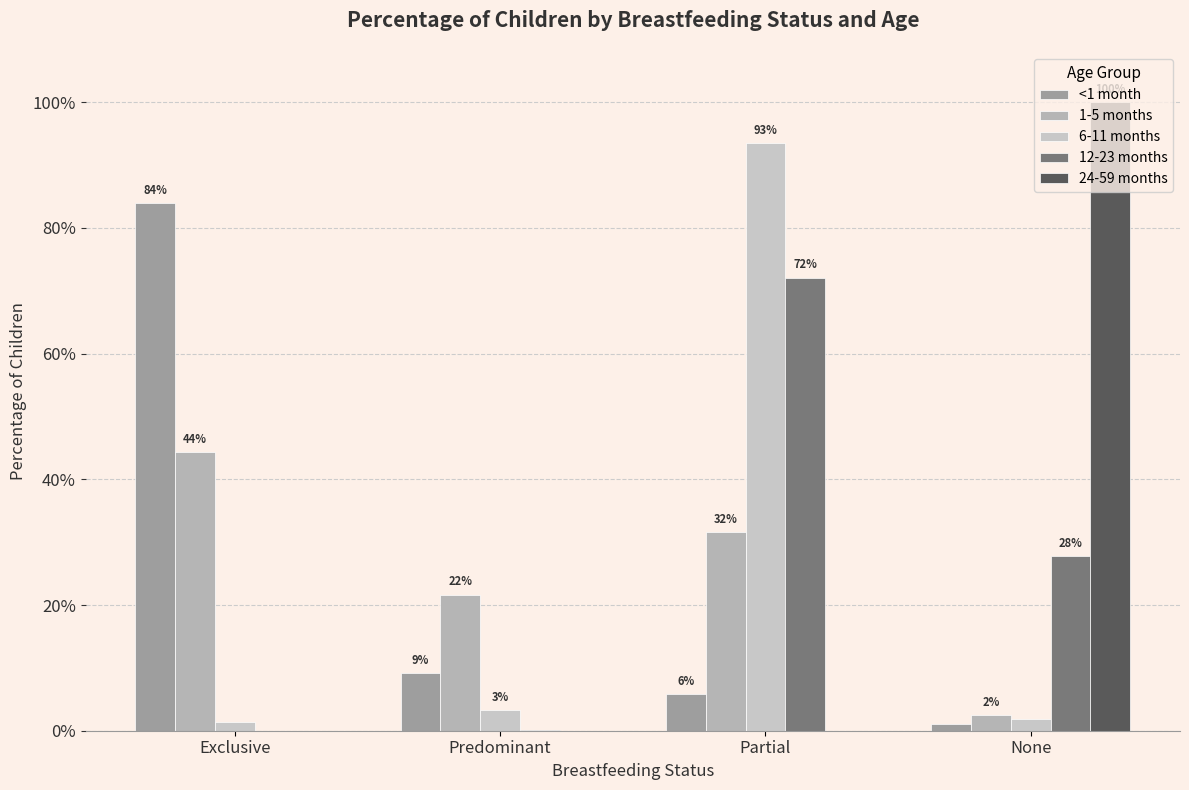

Which series changed the most between Exclusive and None?

24-59 months